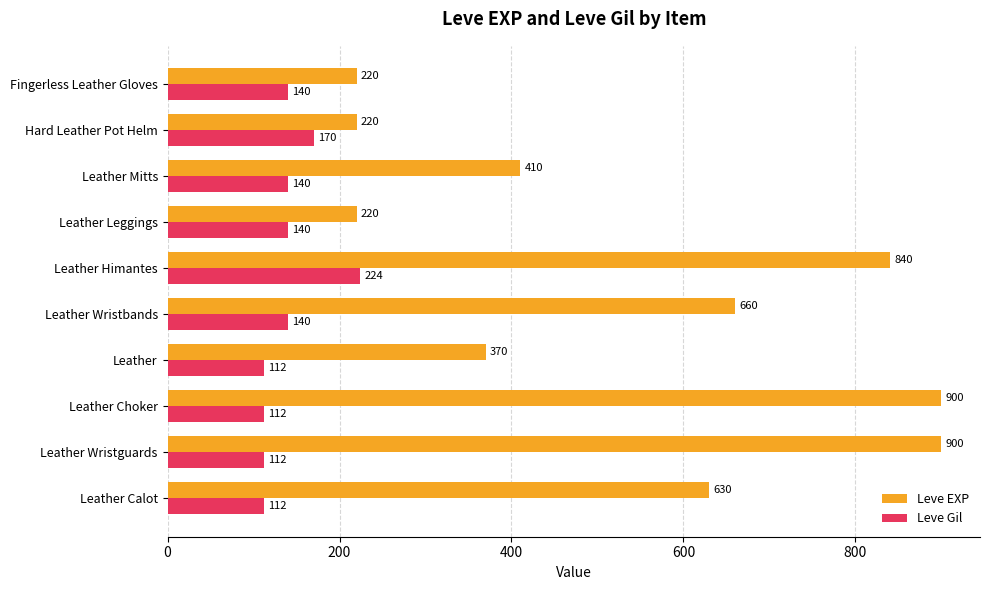

At which category is the sum across all series the highest?

Leather Himantes